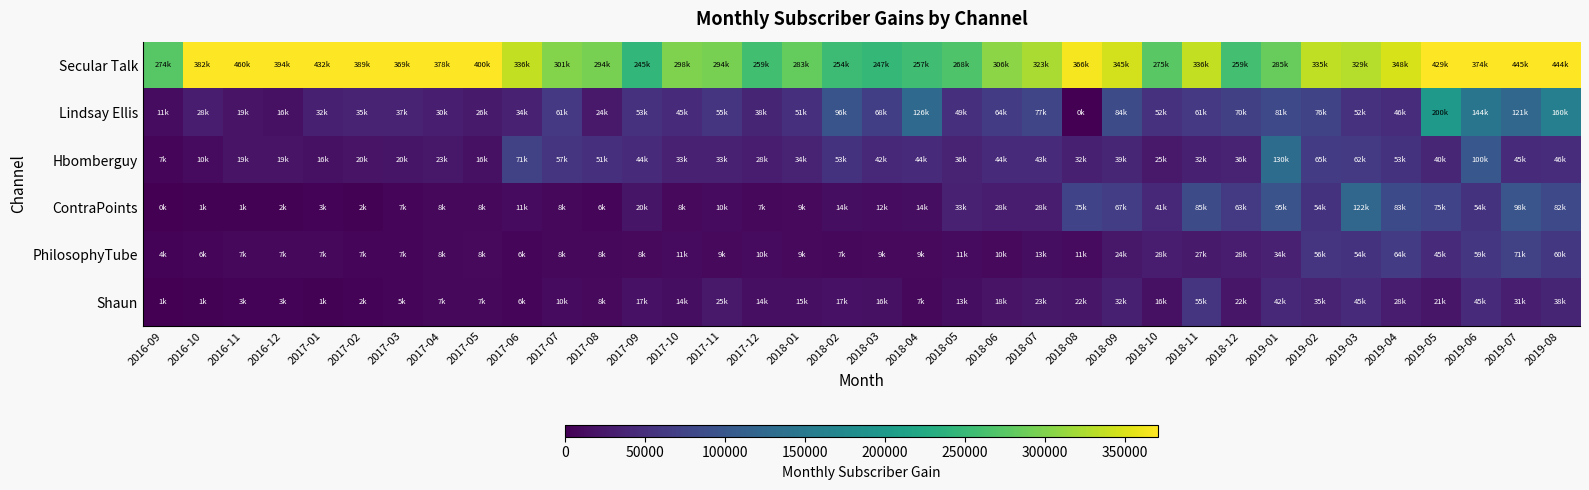

What is the total value across all series at 2018-11?

599215